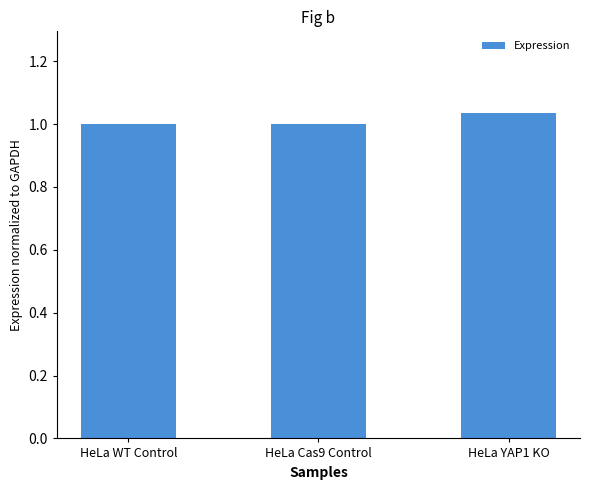

Which label corresponds to the largest value in the chart?

HeLa YAP1 KO